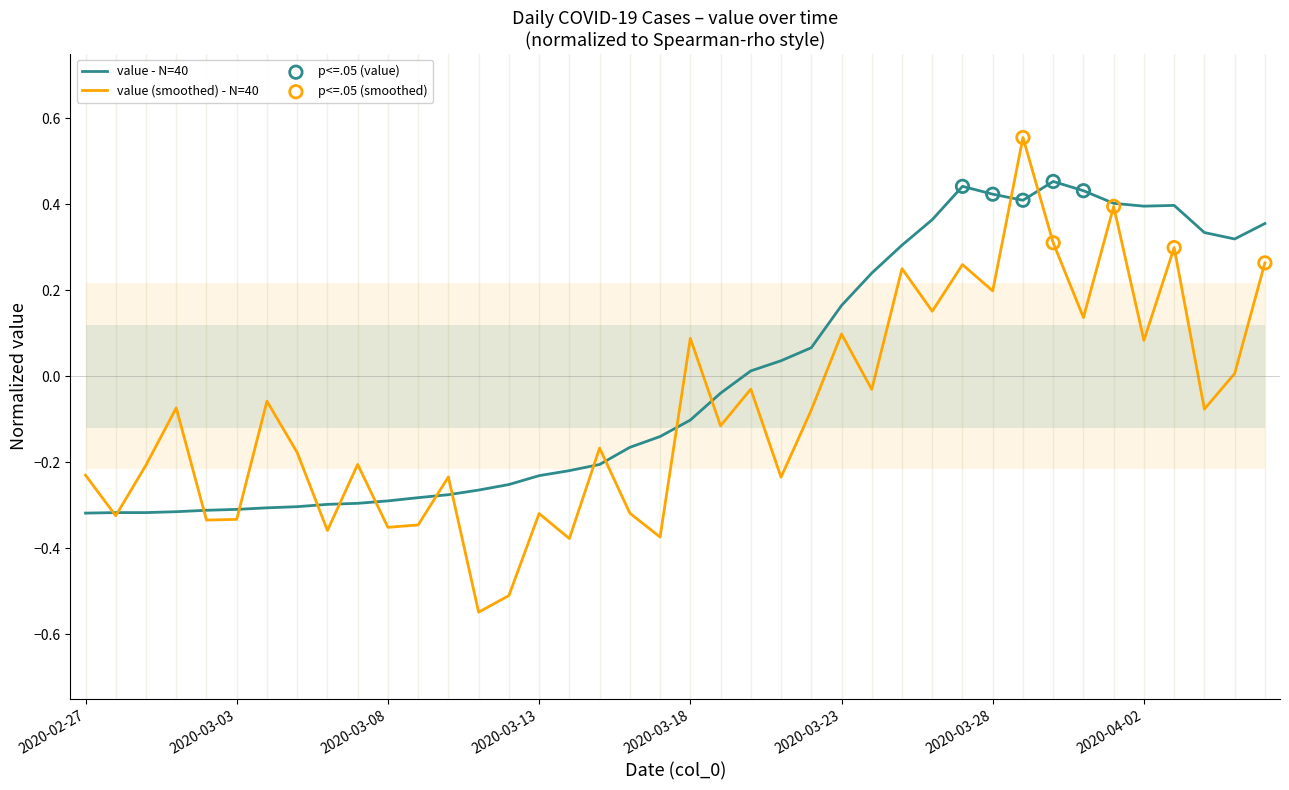

Which has a higher value, 2020-03-23 or 2020-03-31?

2020-03-31